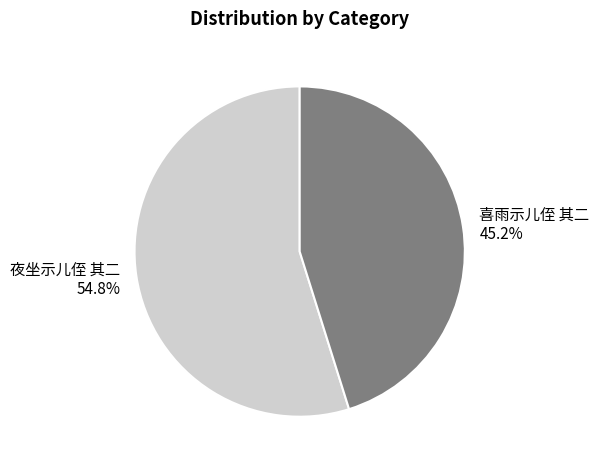

To the nearest percent, what is the average slice percentage?

50%